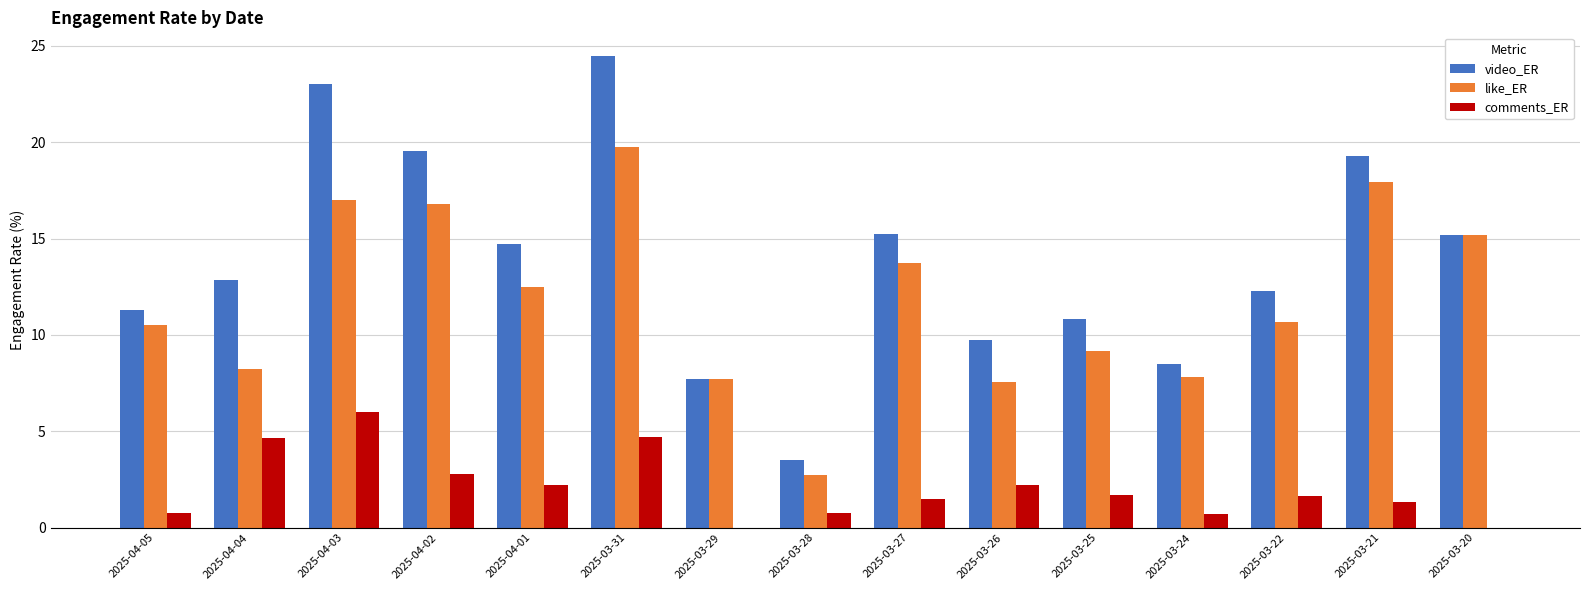

The like_ER series shows 19.8 at 2025-03-31. True or false?

True